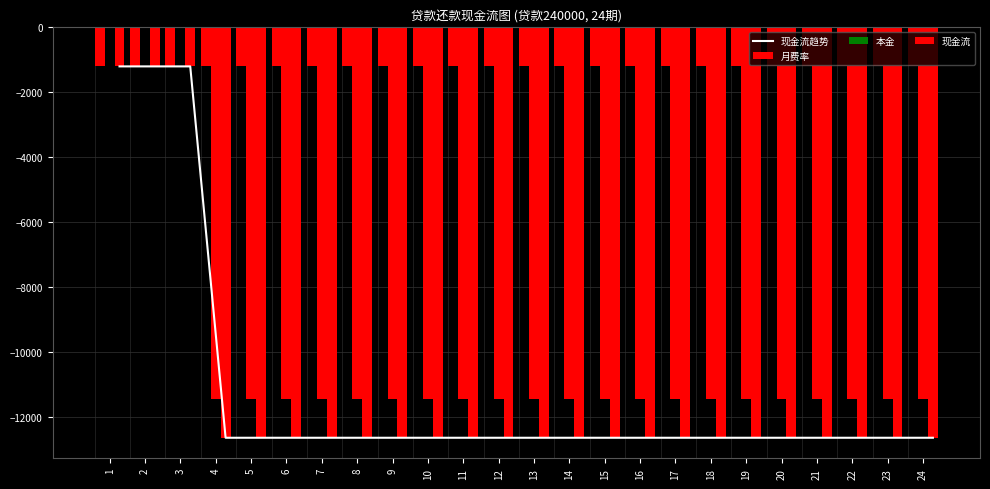

Is it true that 本金 equals -3749.2 at 19?

False